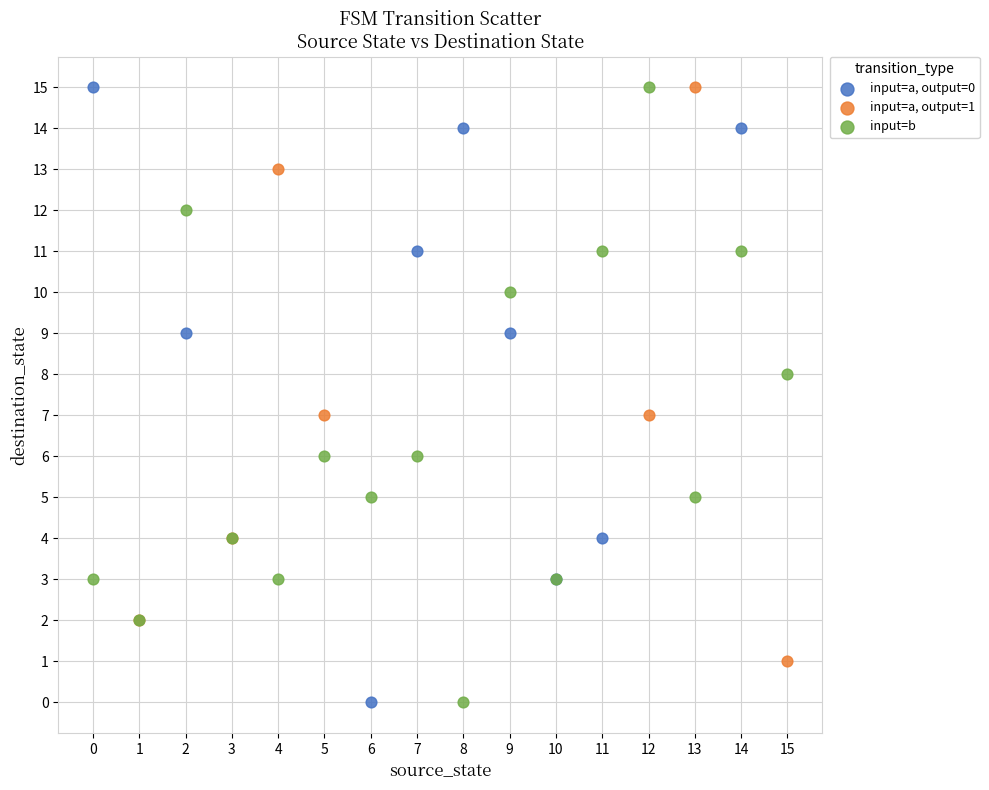

What are all the series names shown in the legend?

input=a, output=0, input=a, output=1, input=b